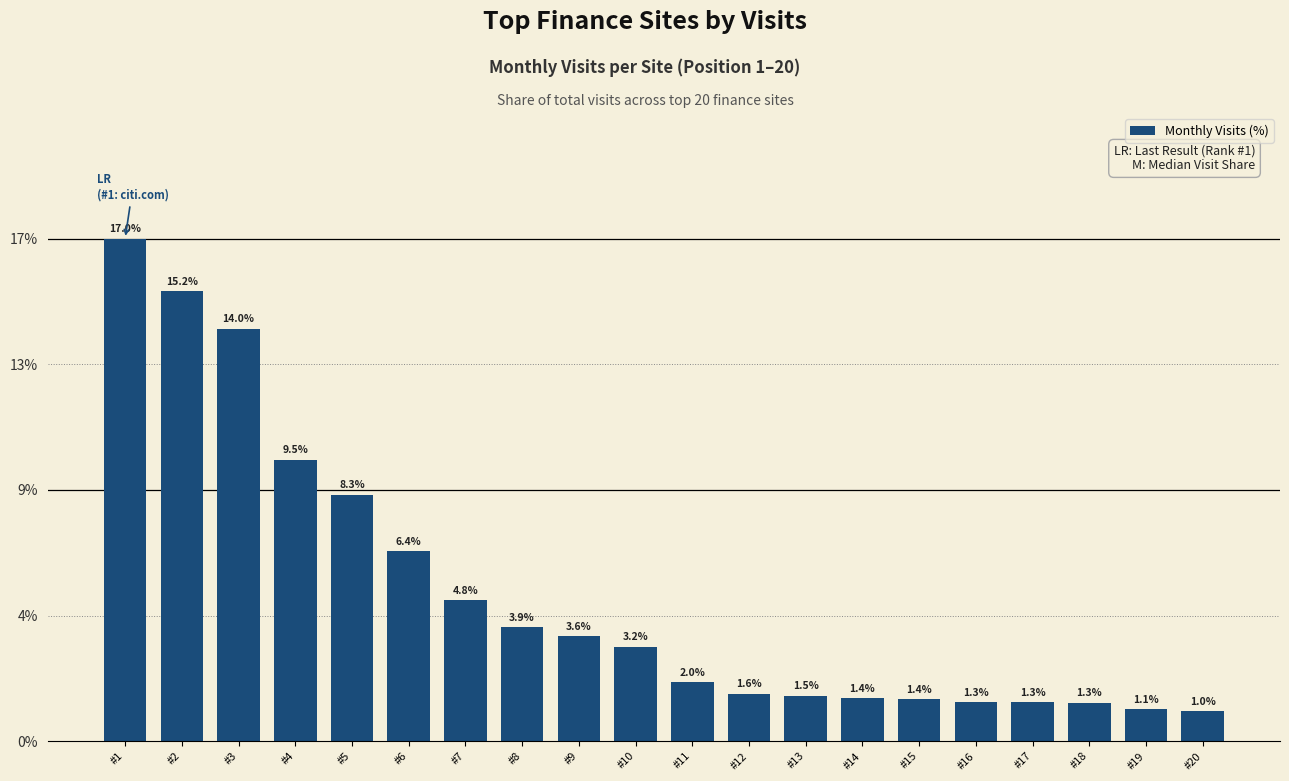

At which category does the chart reach its peak across all series?

#1